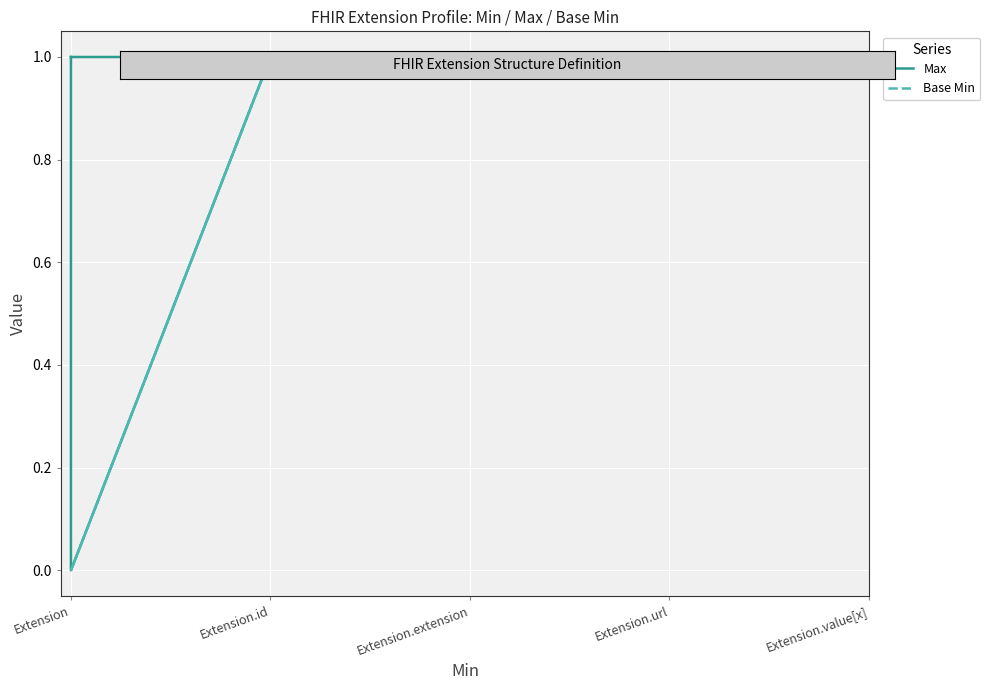

True or false: Base Min and Max intersect in this chart.

False